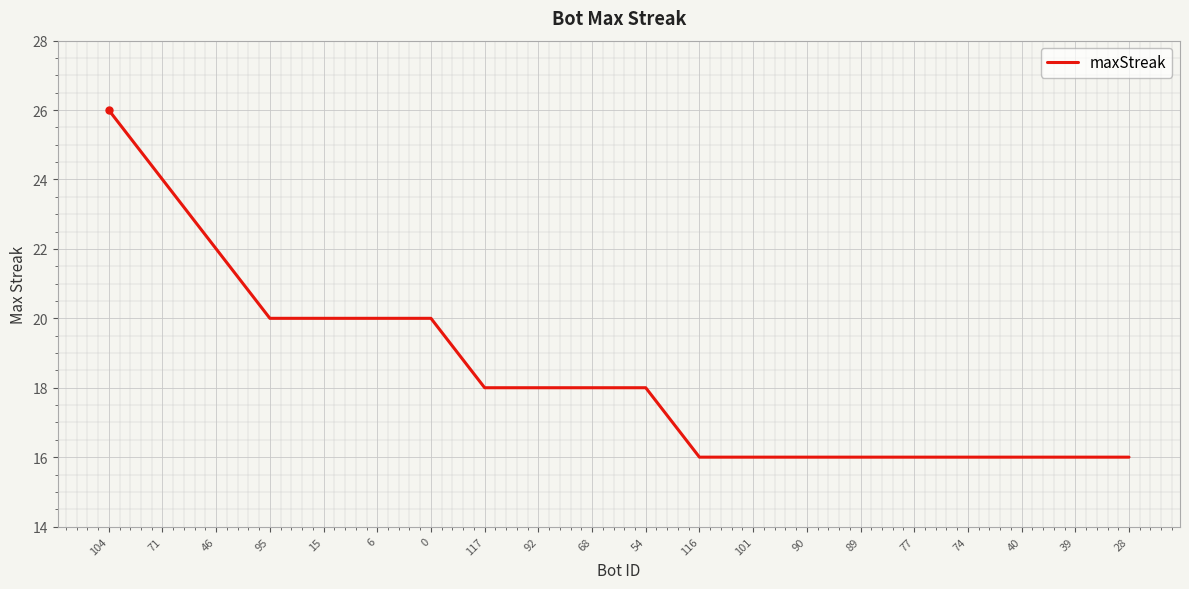

Reading right to left, list all the values displayed in this chart.

28=16	39=16	40=16	74=16	77=16	89=16	90=16	101=16	116=16	54=18	68=18	92=18	117=18	0=20	6=20	15=20	95=20	46=22	71=24	104=26